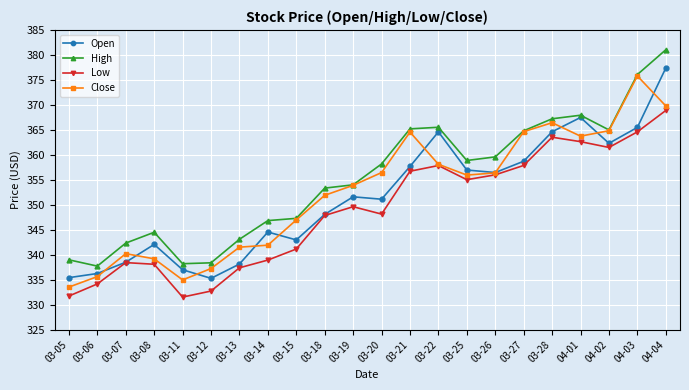

The High series shows 365.5 at 03-22. True or false?

True